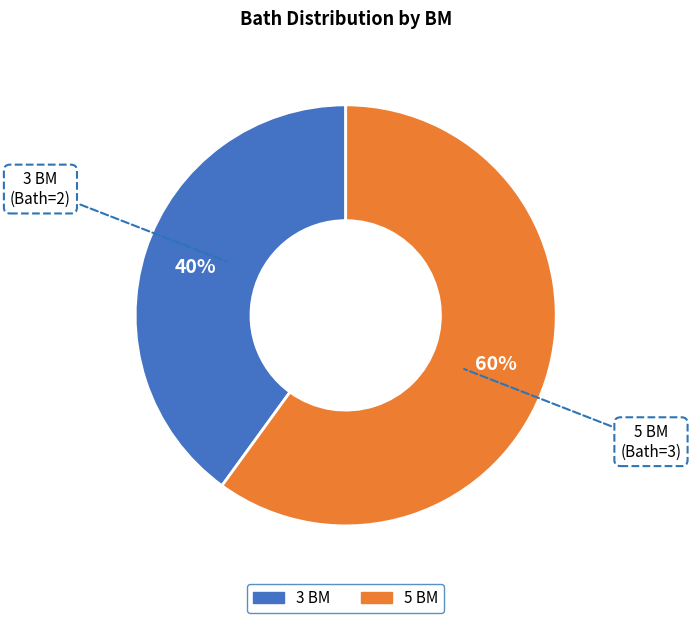

Is the sum of 5 BM and 3 BM greater than half?

Yes